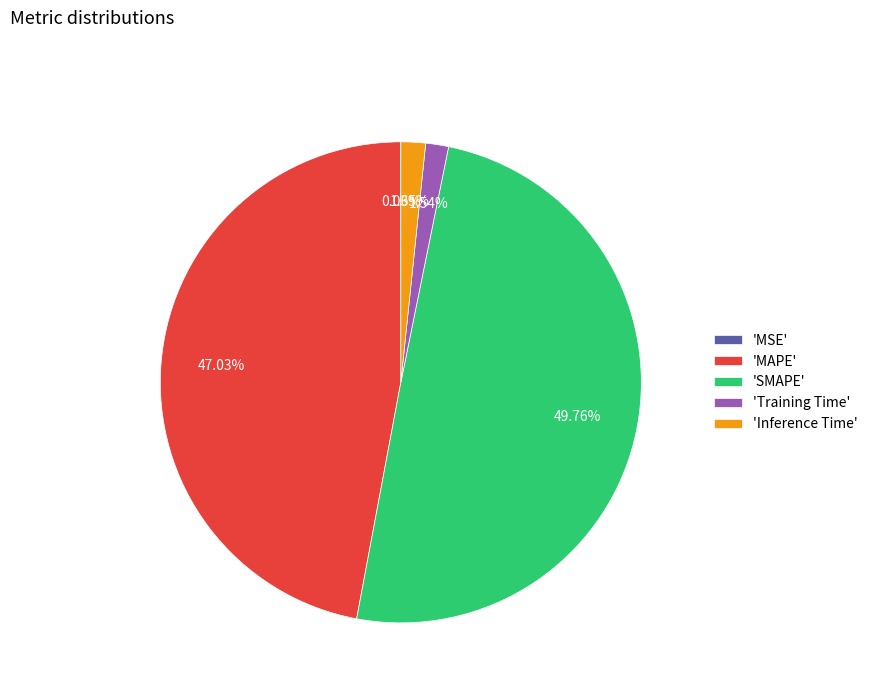

Which slice is the largest?

'SMAPE'